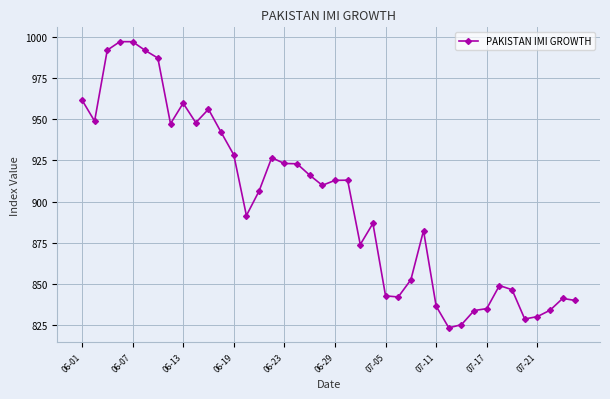

What is the value of the 27th point from the left?

852.6